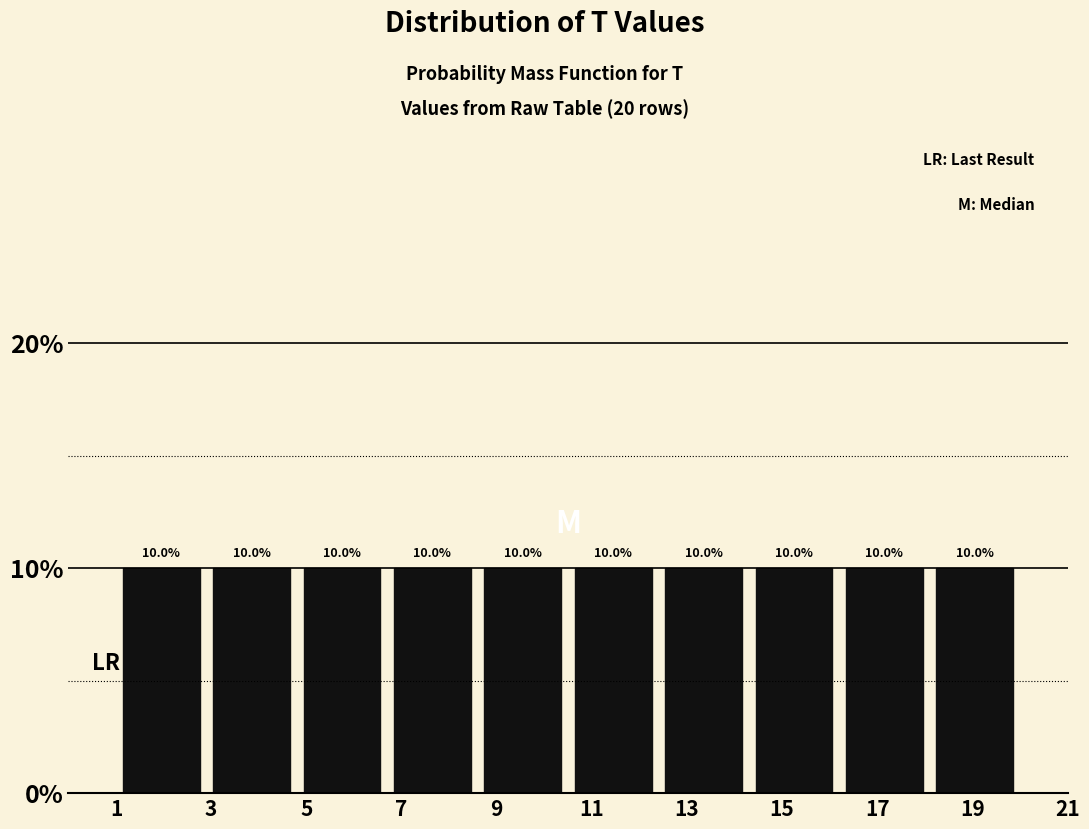

How tall is the bar that spans 4.8 to 6.7 on the x-axis? The bar edges are not printed on the chart, so give them approximately, as read against the axis.

10.0